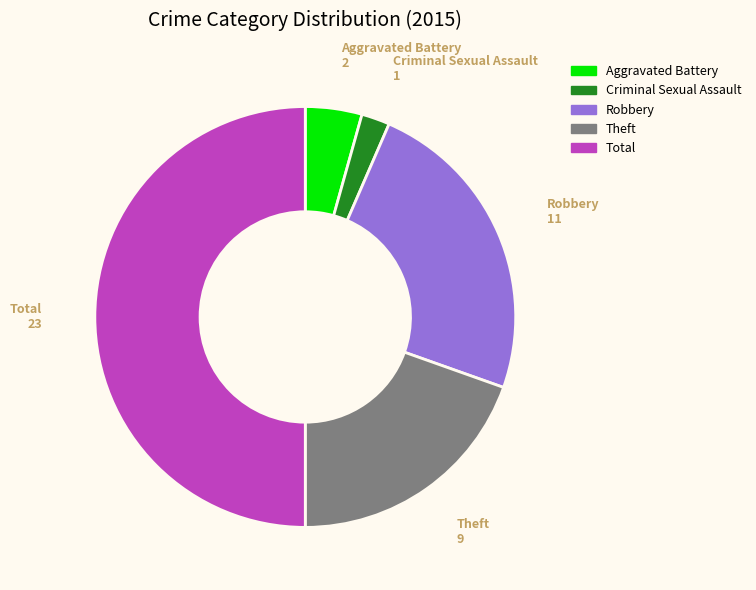

Approximately how many times larger is the value at Robbery compared to Theft?

1.2